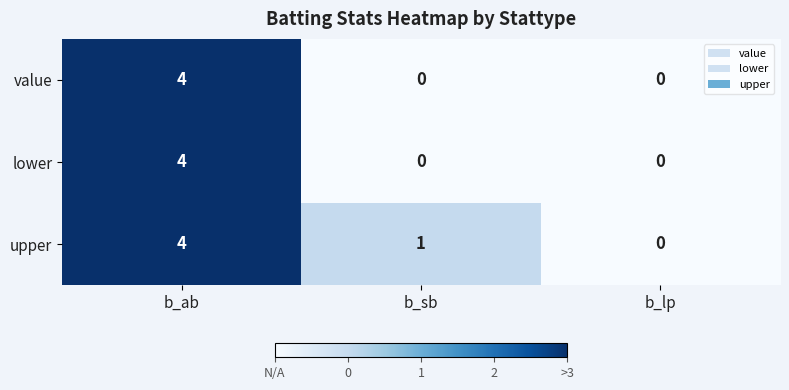

The lower series shows 4 at b_ab. True or false?

True